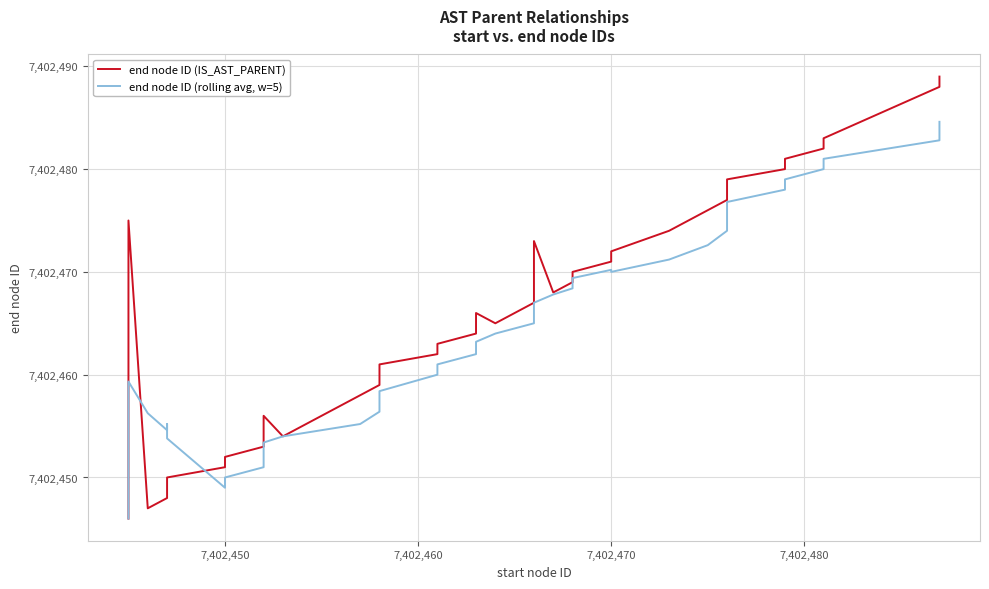

True or false: end node ID (rolling avg, w=5) has more than 1 interior local peaks.

True